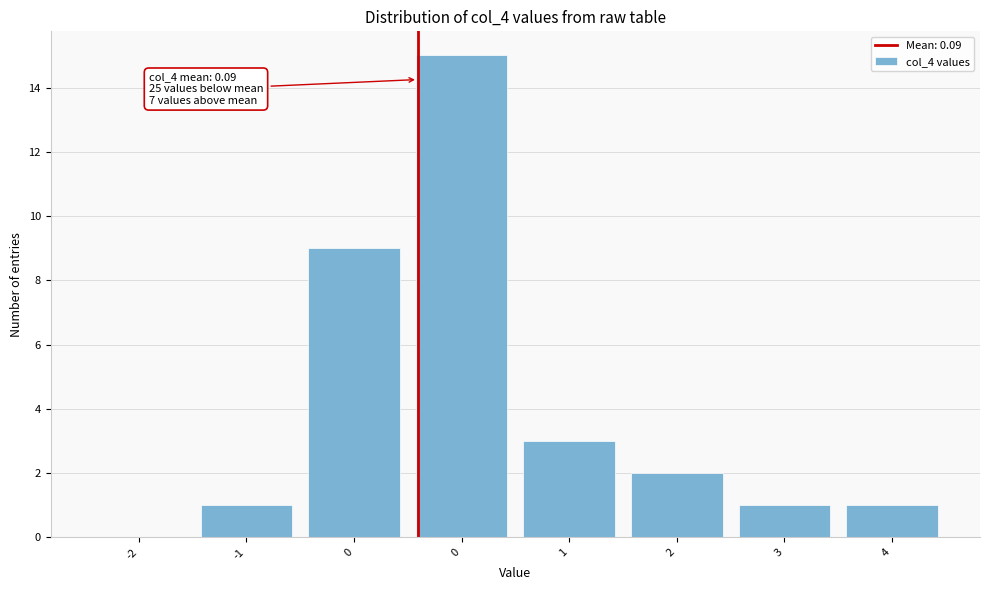

Count the number of categories in the chart.

8